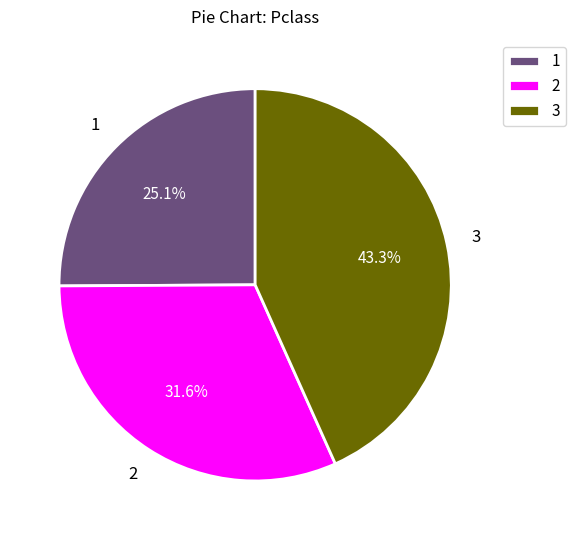

Which slice is the largest?

3